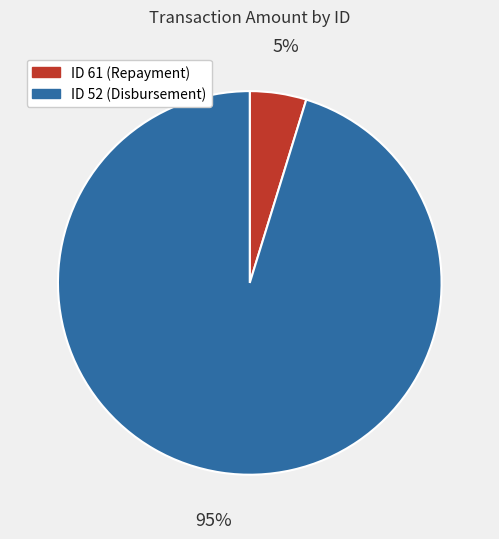

To the nearest percent, what is the difference between the largest and smallest slice percentages?

90%